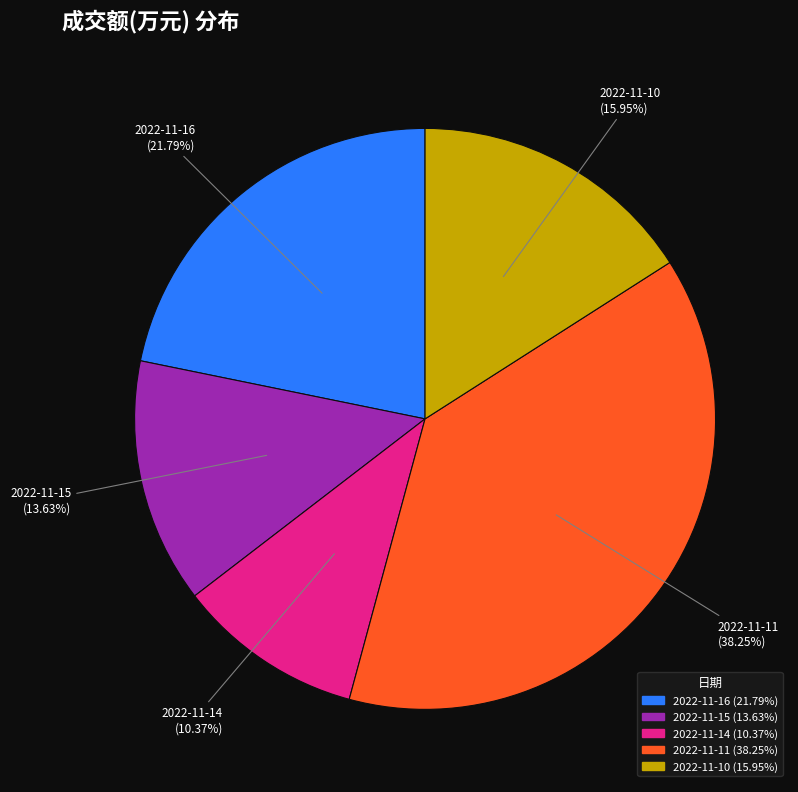

Count the number of slices in the pie.

5